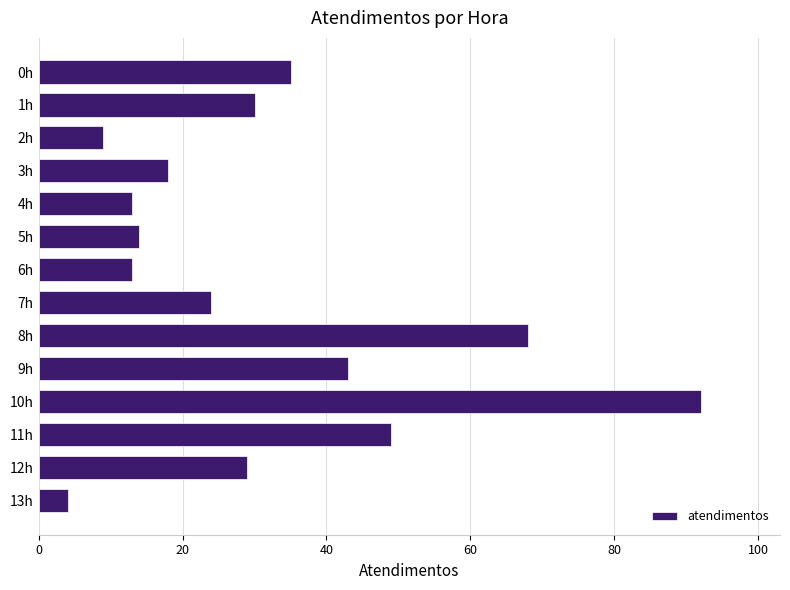

How many values are below 29?

7